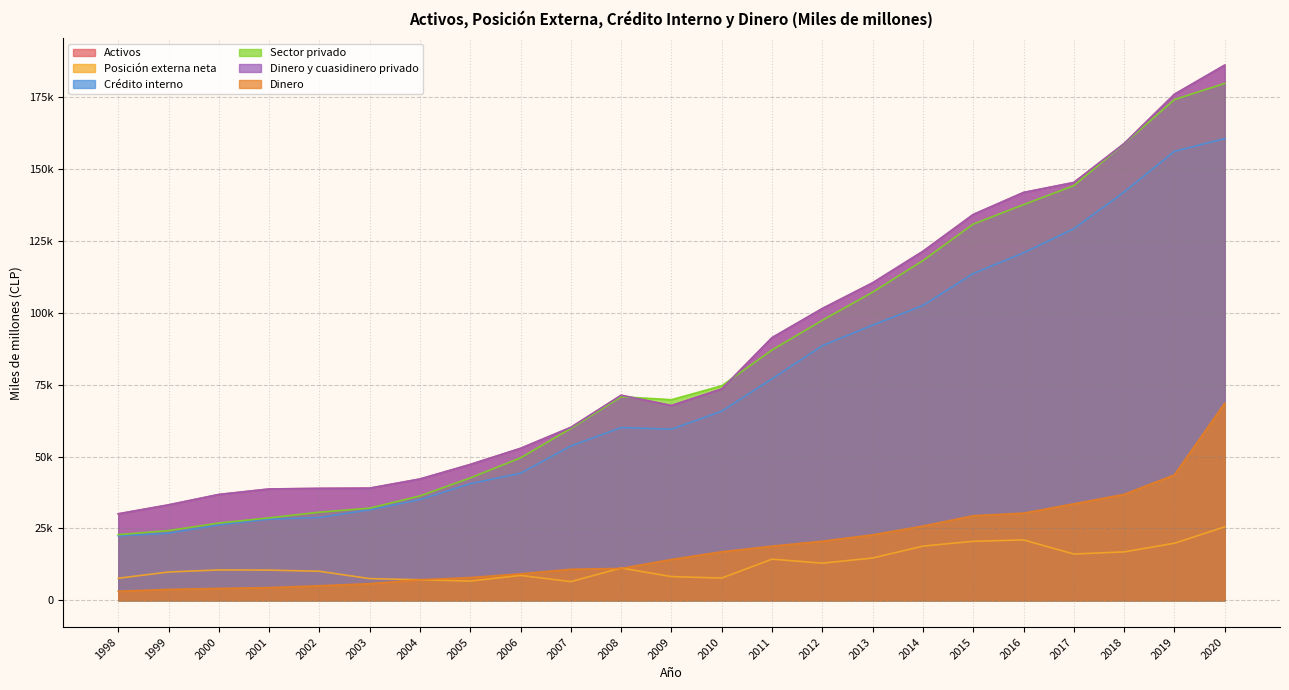

What is the sum of the Activos values at 1999 and 2017?

178547